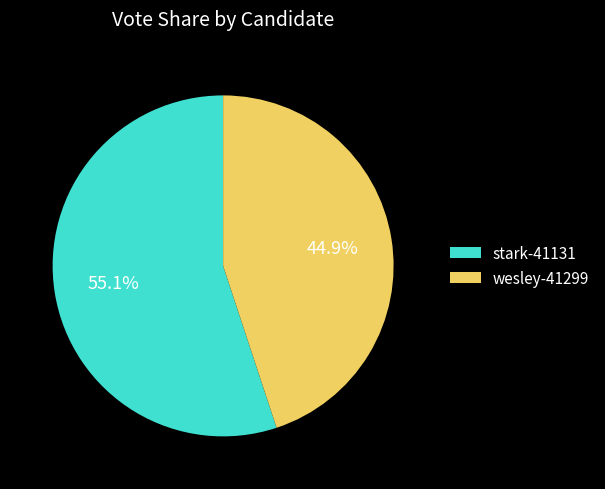

Count the number of slices in the pie.

2